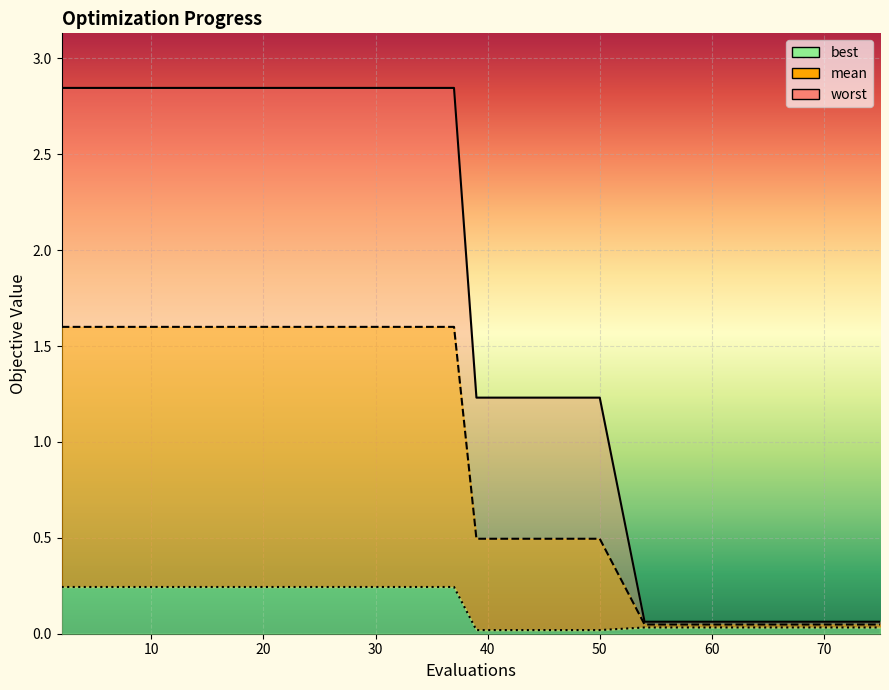

The best series shows 0.2 at 27. True or false?

True